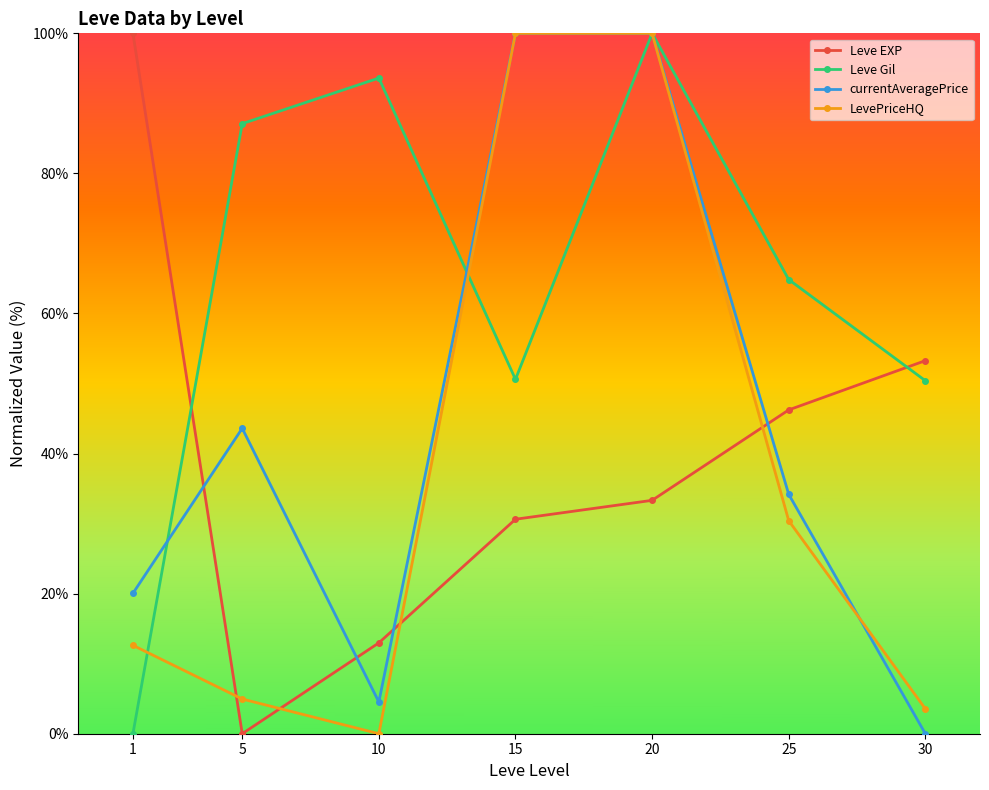

Is it true that Leve Gil equals 24.2 at 30?

False